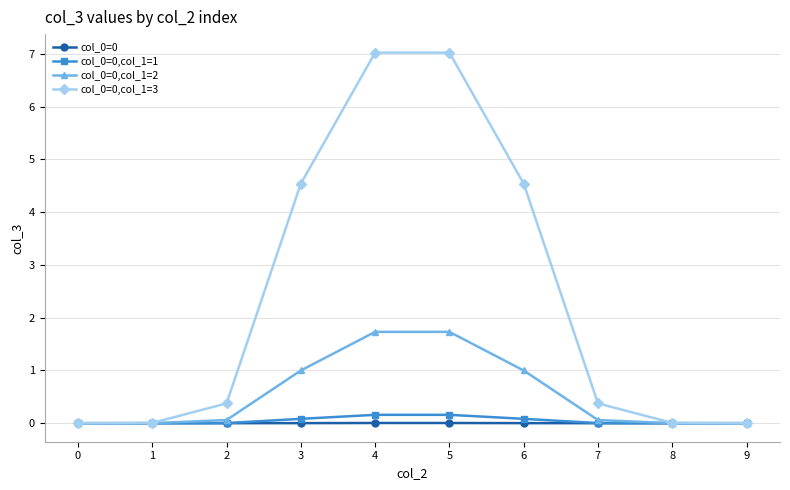

The col_0=0,col_1=3 series shows 0.4 at 2. True or false?

True